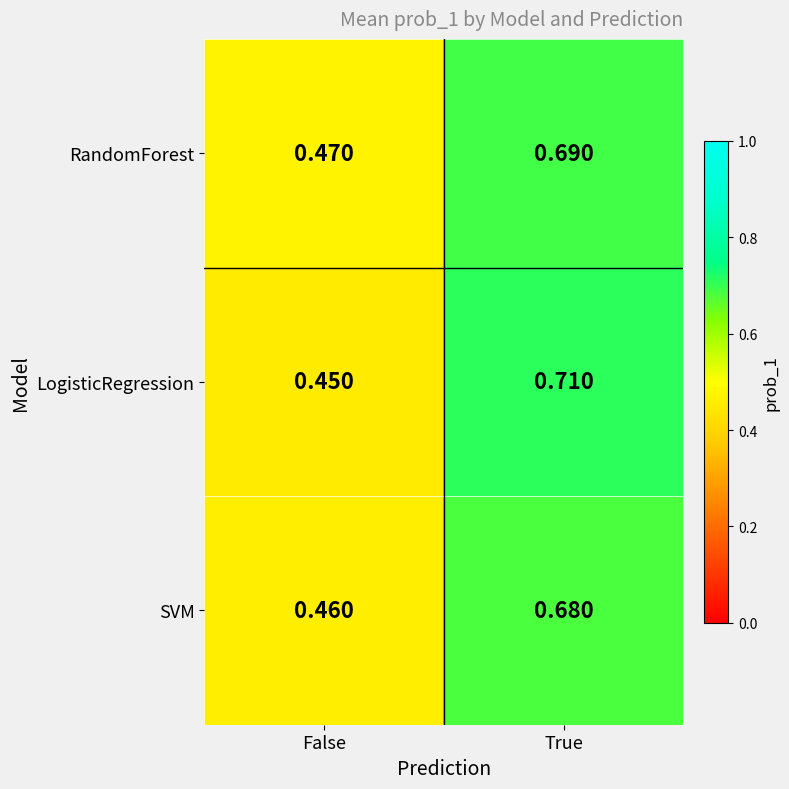

Which series has the widest spread of values?

LogisticRegression